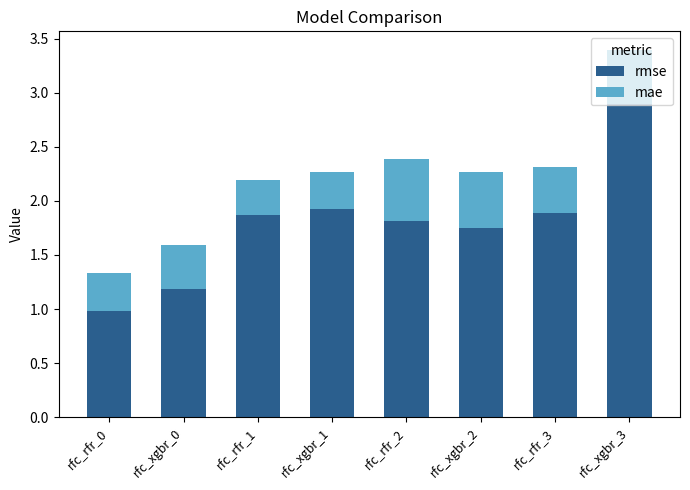

The value of rmse at rfc_rfr_0 is 1.0. True or false?

True